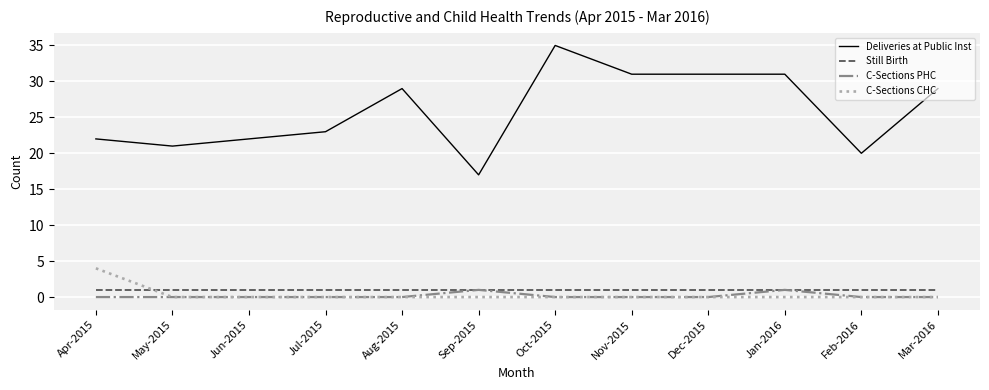

The value of C-Sections CHC at Aug-2015 is 0. True or false?

True